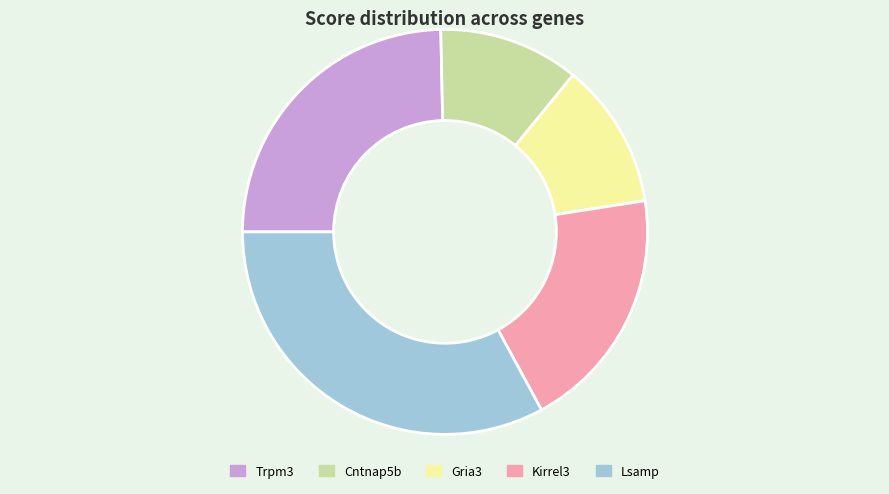

Which has a higher value, Kirrel3 or Gria3?

Kirrel3